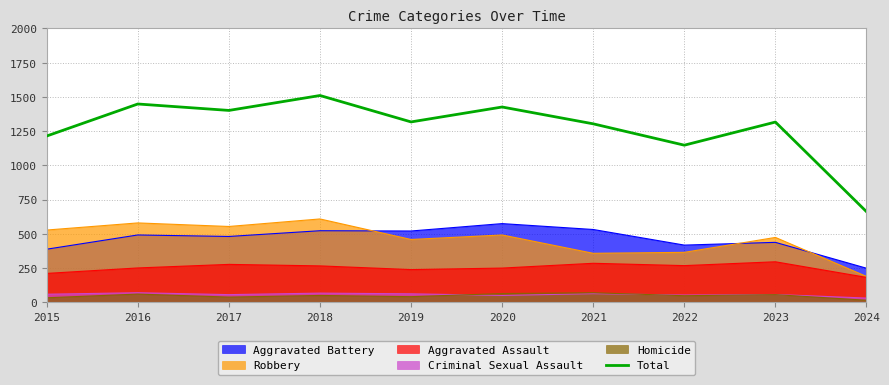

Is it true that the value at 2018 is 518?

False